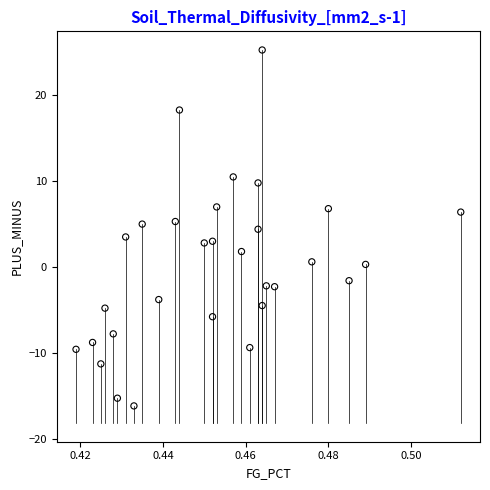

What is the range of Y values (max minus min)?

41.5